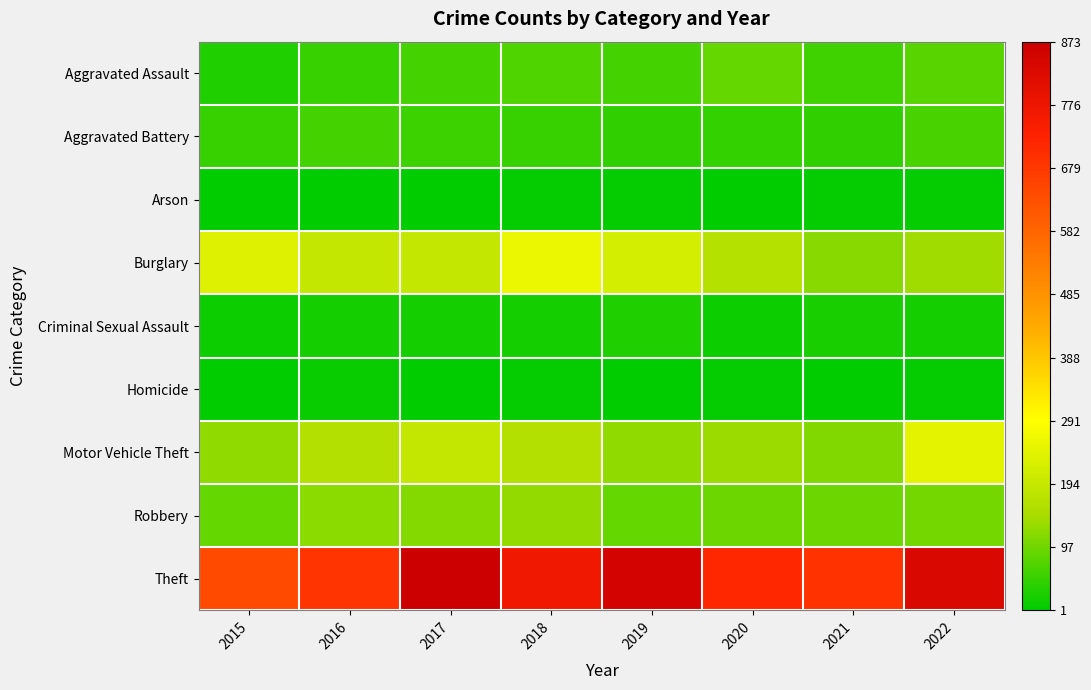

List the series in order of their peak value, highest first.

Theft, Burglary, Motor Vehicle Theft, Robbery, Aggravated Assault, Aggravated Battery, Criminal Sexual Assault, Homicide, Arson